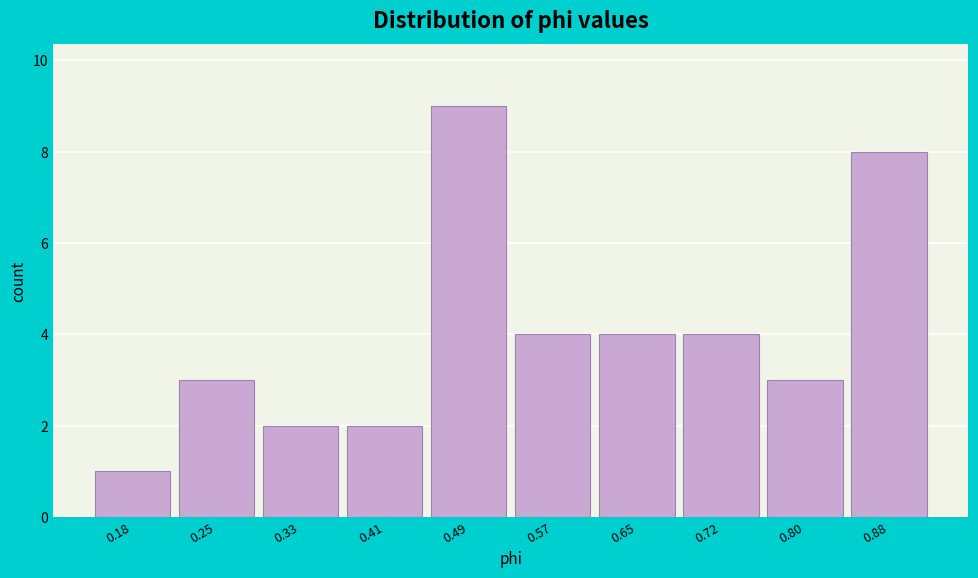

Reading left to right, list all the values displayed in this chart.

0.18=1	0.25=3	0.33=2	0.41=2	0.49=9	0.57=4	0.65=4	0.72=4	0.80=3	0.88=8